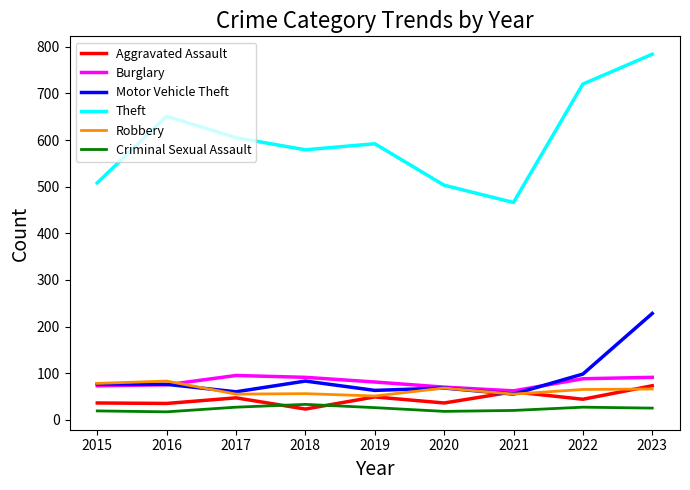

What is the spread (max minus min) of values at 2020?

485